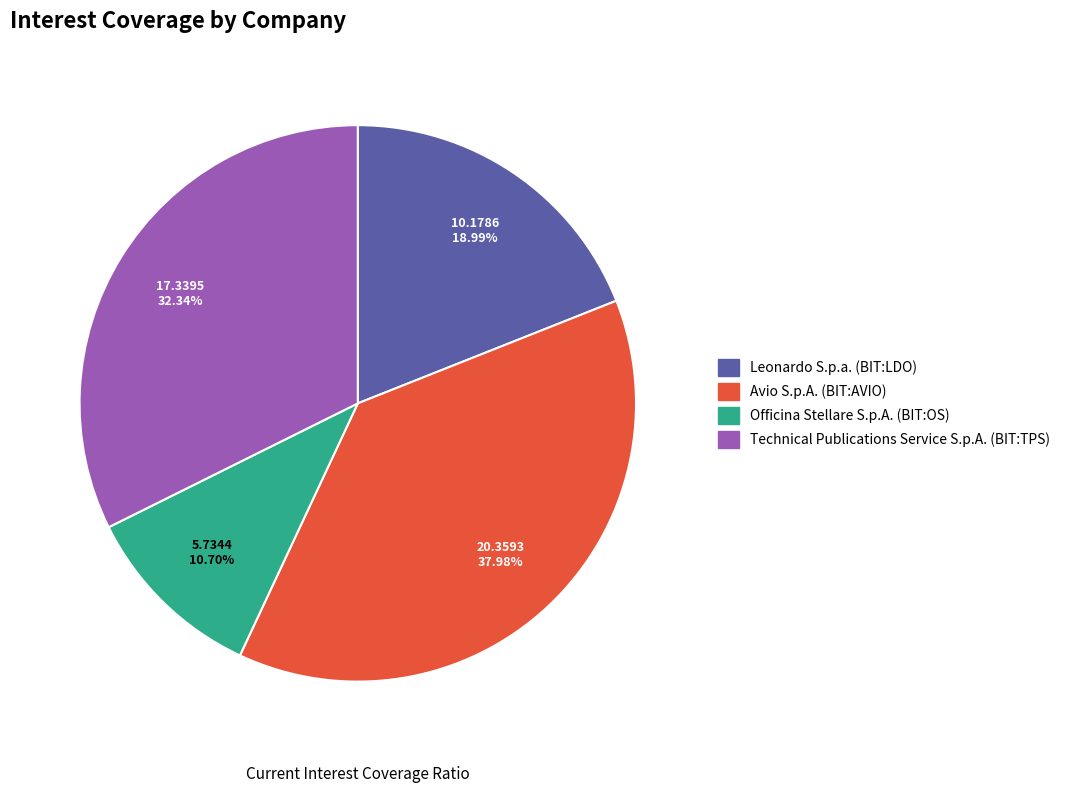

To the nearest percent, what is the difference between the largest and smallest slice percentages?

27%